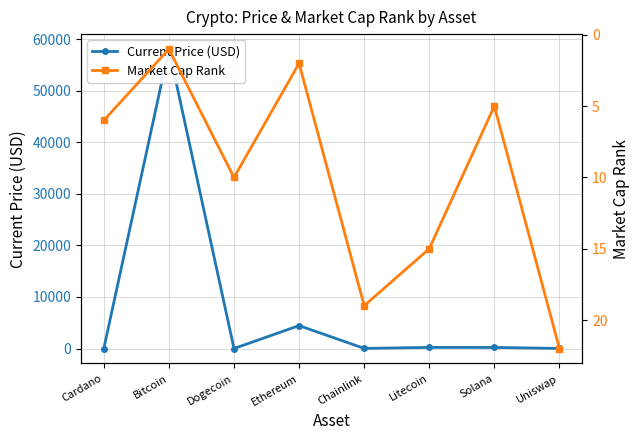

Reading left to right, extract all data points from this chart.

Current Price (USD): Cardano=1.6	Bitcoin=58047.0	Dogecoin=0.2	Ethereum=4442.0	Chainlink=26.2	Litecoin=217.2	Solana=206.3	Uniswap=21.0
Market Cap Rank: Cardano=6.0	Bitcoin=1.0	Dogecoin=10.0	Ethereum=2.0	Chainlink=19.0	Litecoin=15.0	Solana=5.0	Uniswap=22.0